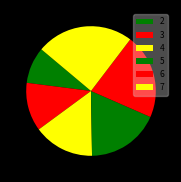

The 5 slice represents 18% of the pie. True or false?

True